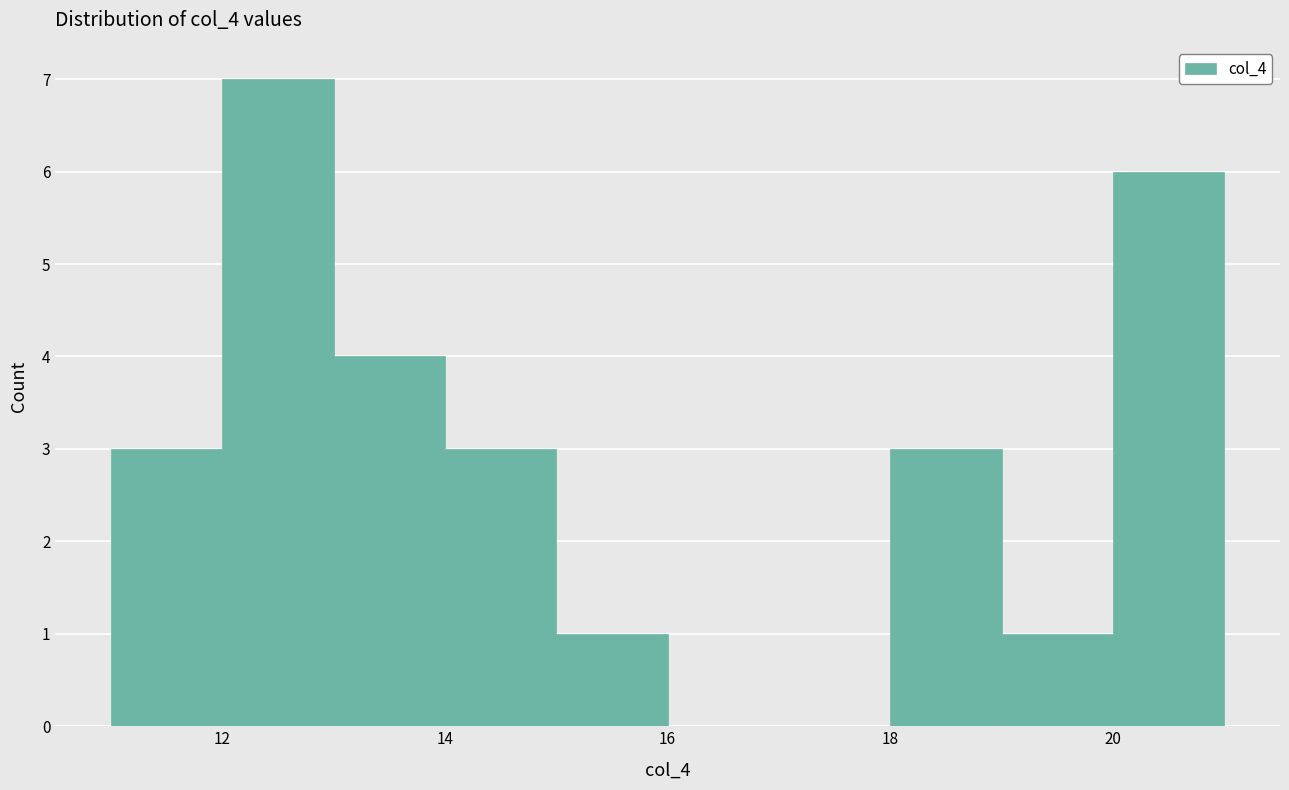

How tall is the bar that spans 11 to 12 on the x-axis? The values are not printed on the chart, so give them approximately, as read against the axis.

3